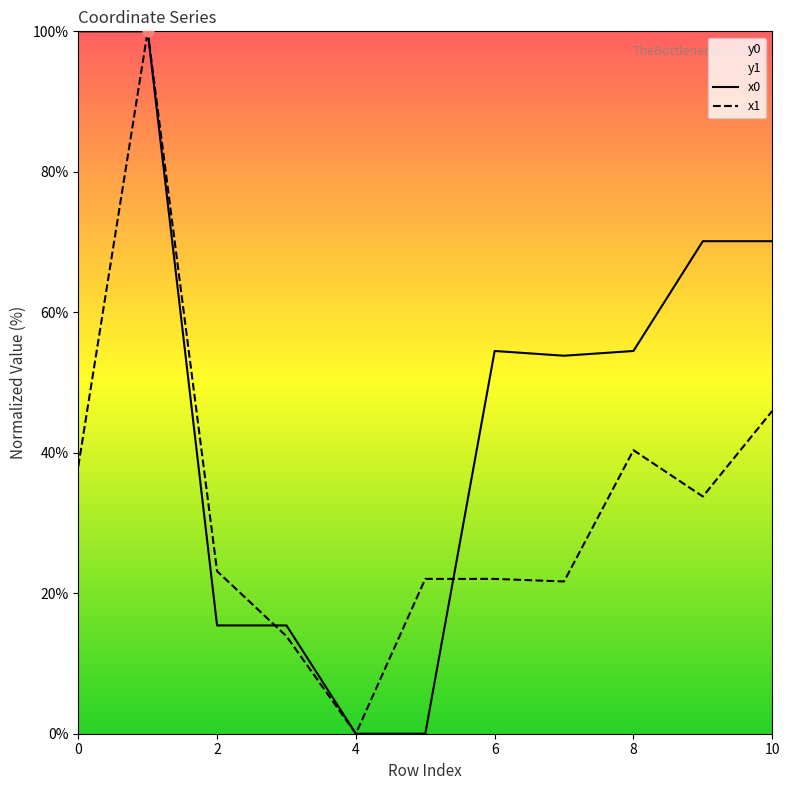

Which series has the widest spread of Y values?

x0